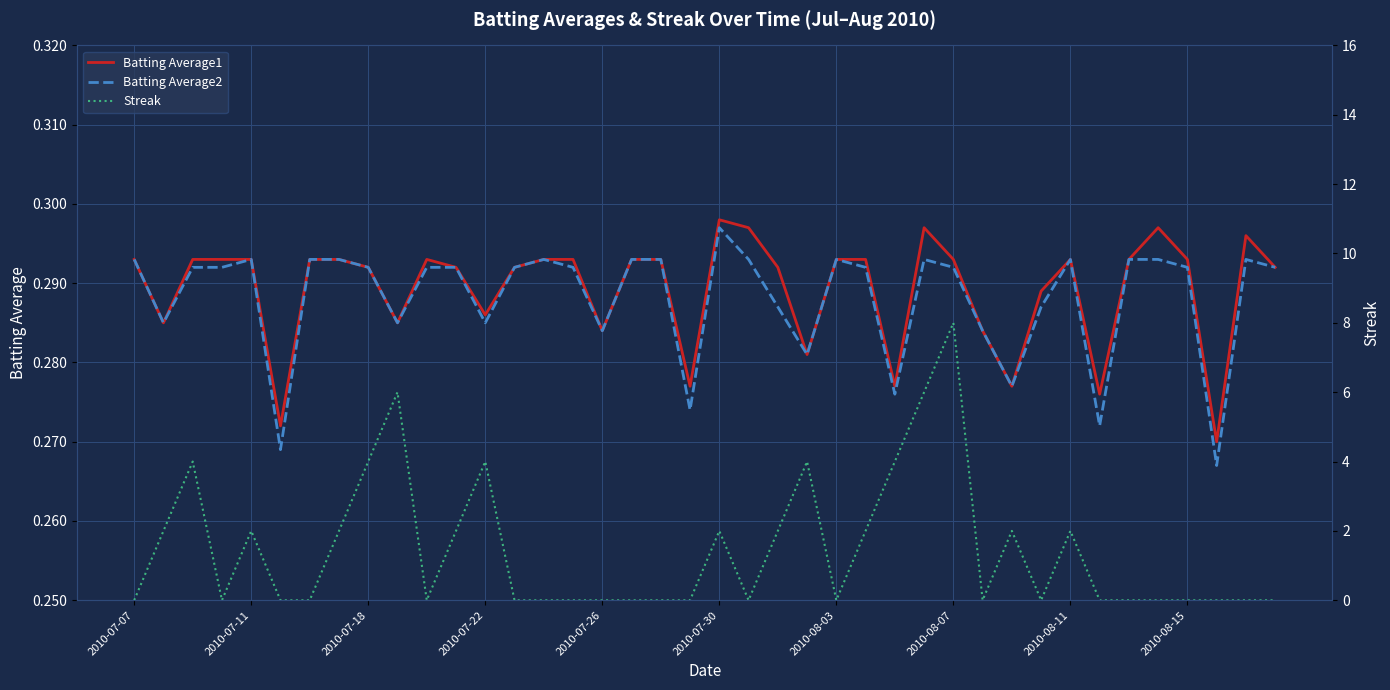

True or false: Batting Average1 and Batting Average2 intersect in this chart.

False